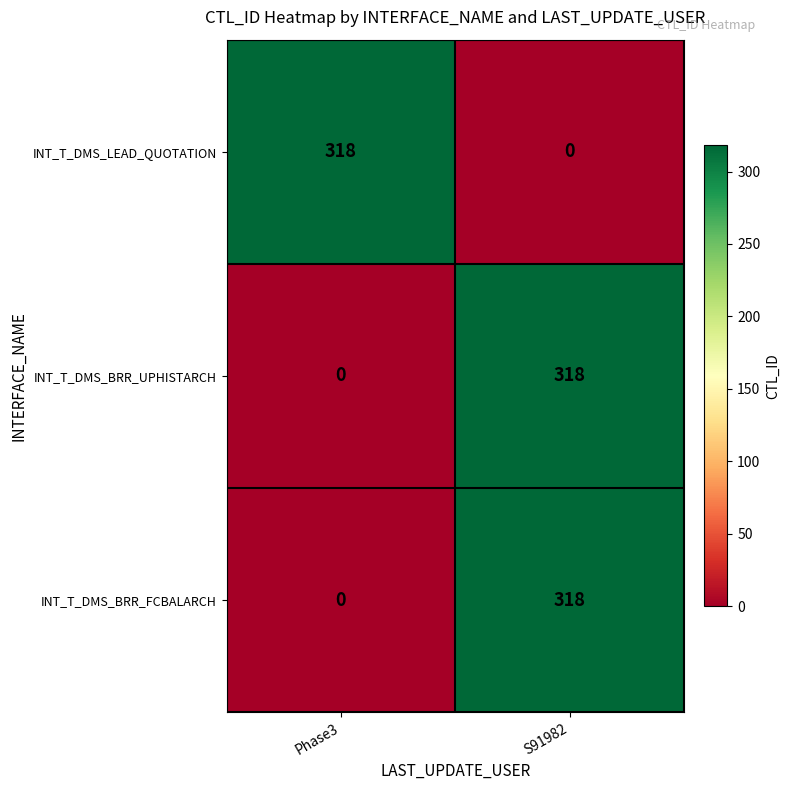

The value of INT_T_DMS_BRR_UPHISTARCH at S91982 is 201. True or false?

False